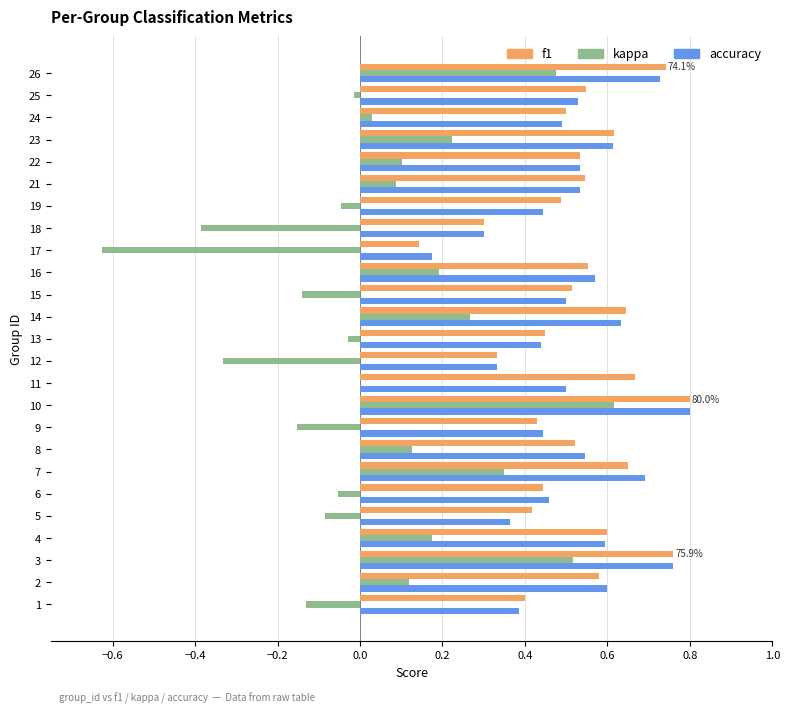

What is the total value across all series at 2?

1.3